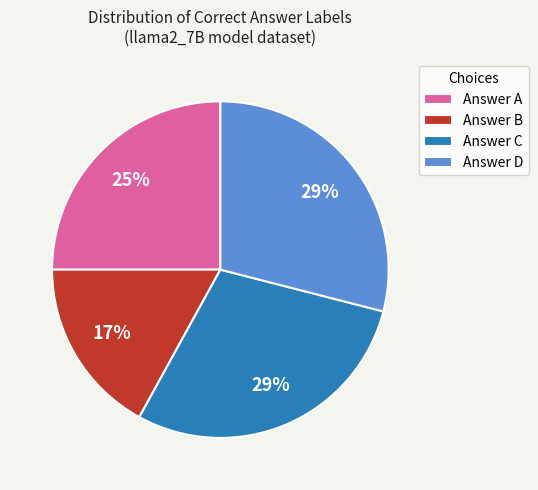

Which slice is the smallest?

Answer B